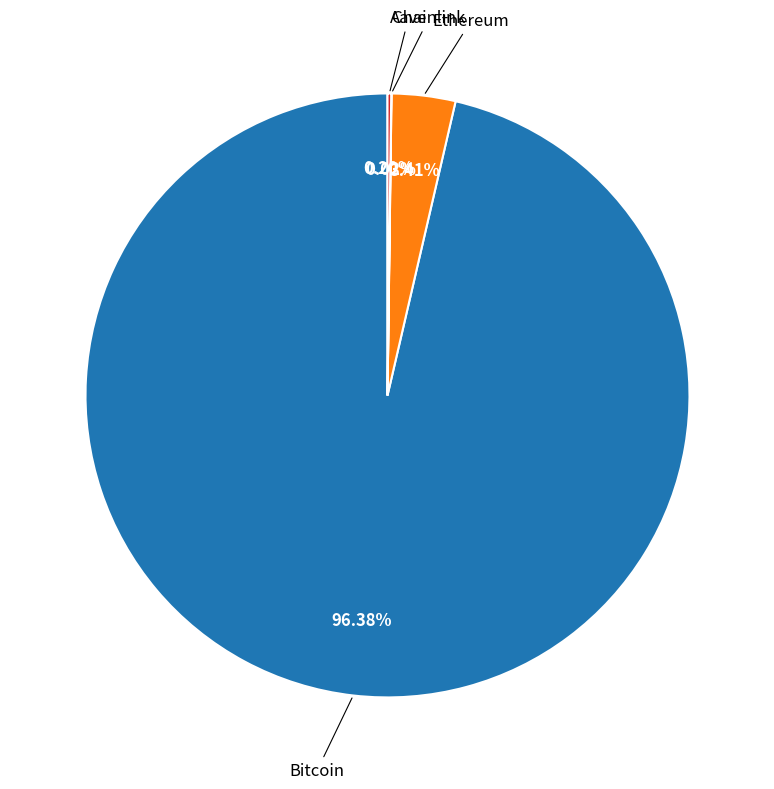

Is there a majority slice in this chart?

Yes